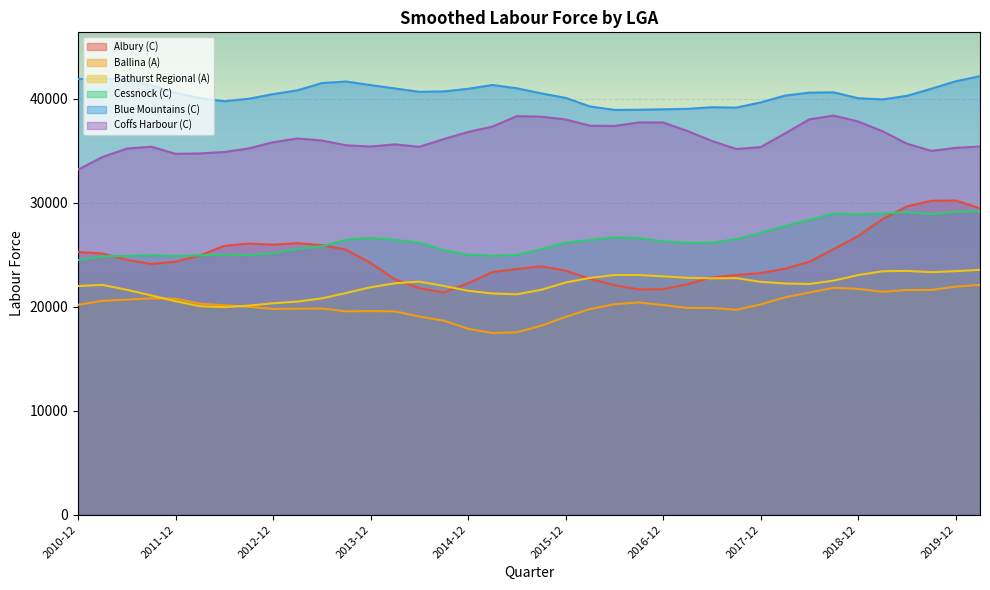

At which label does Coffs Harbour (C) first exceed 35954?

2013-03